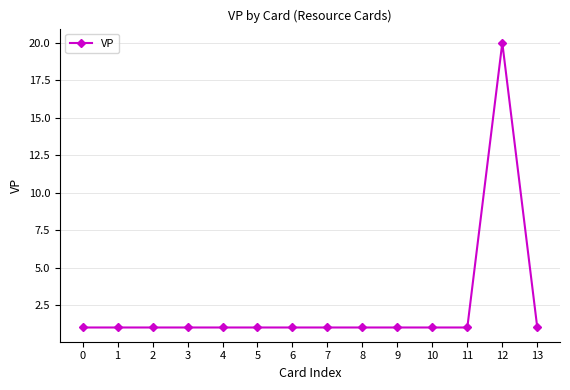

Approximately how many times larger is the value at 5 compared to 1?

1.0